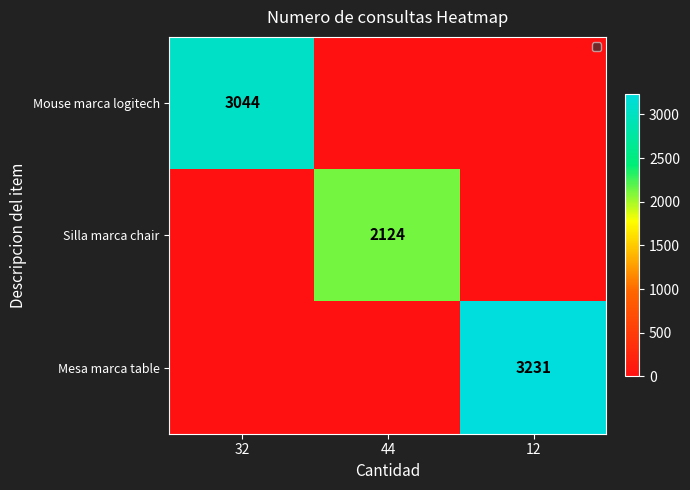

The Mouse marca logitech series shows 5059 at 32. True or false?

False